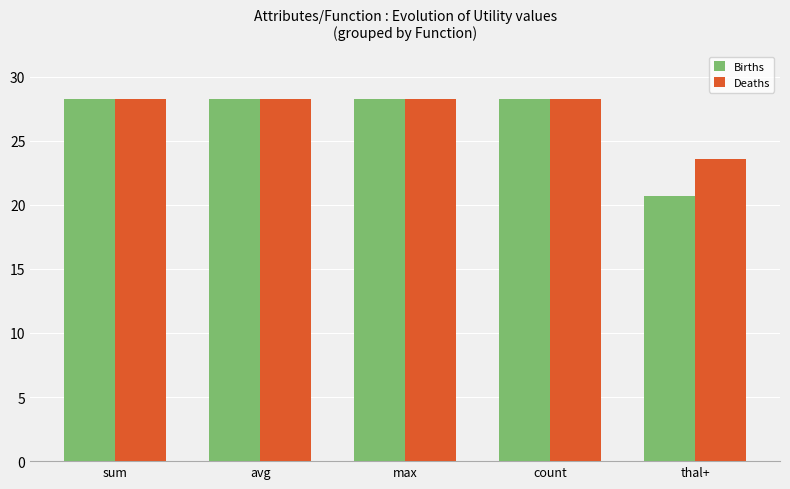

Count the number of categories in the chart.

5